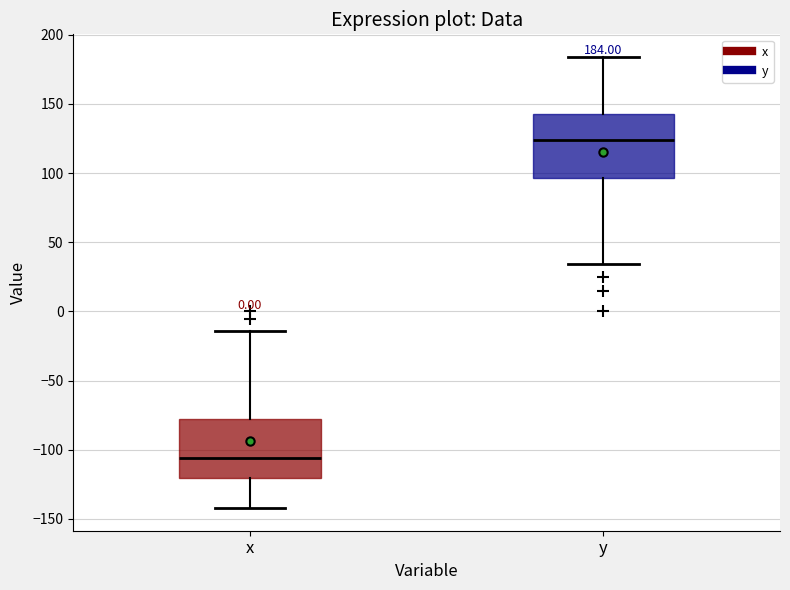

Which box's median line is the highest?

y